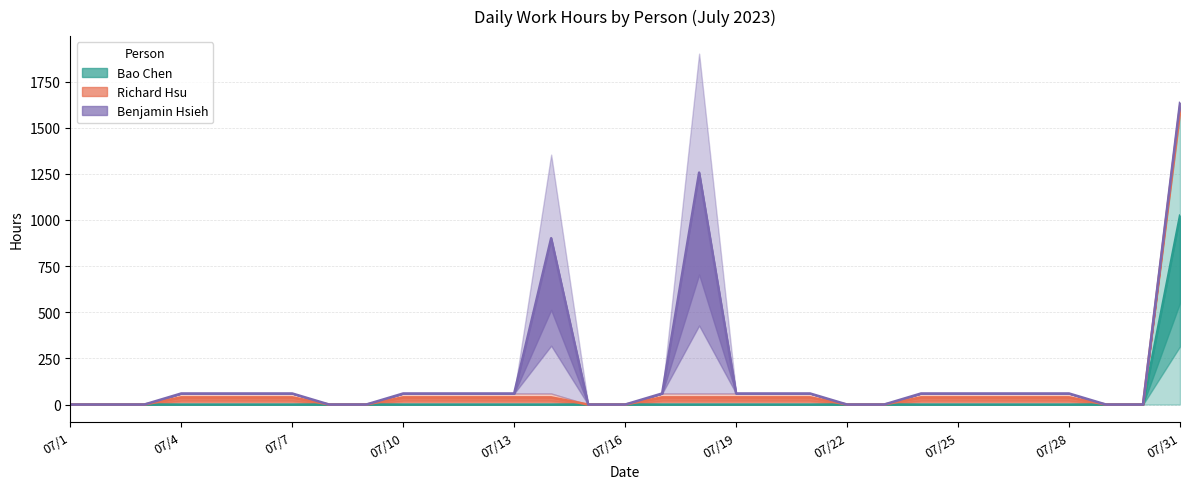

True or false: Bao Chen and Richard Hsu cross at least once.

False